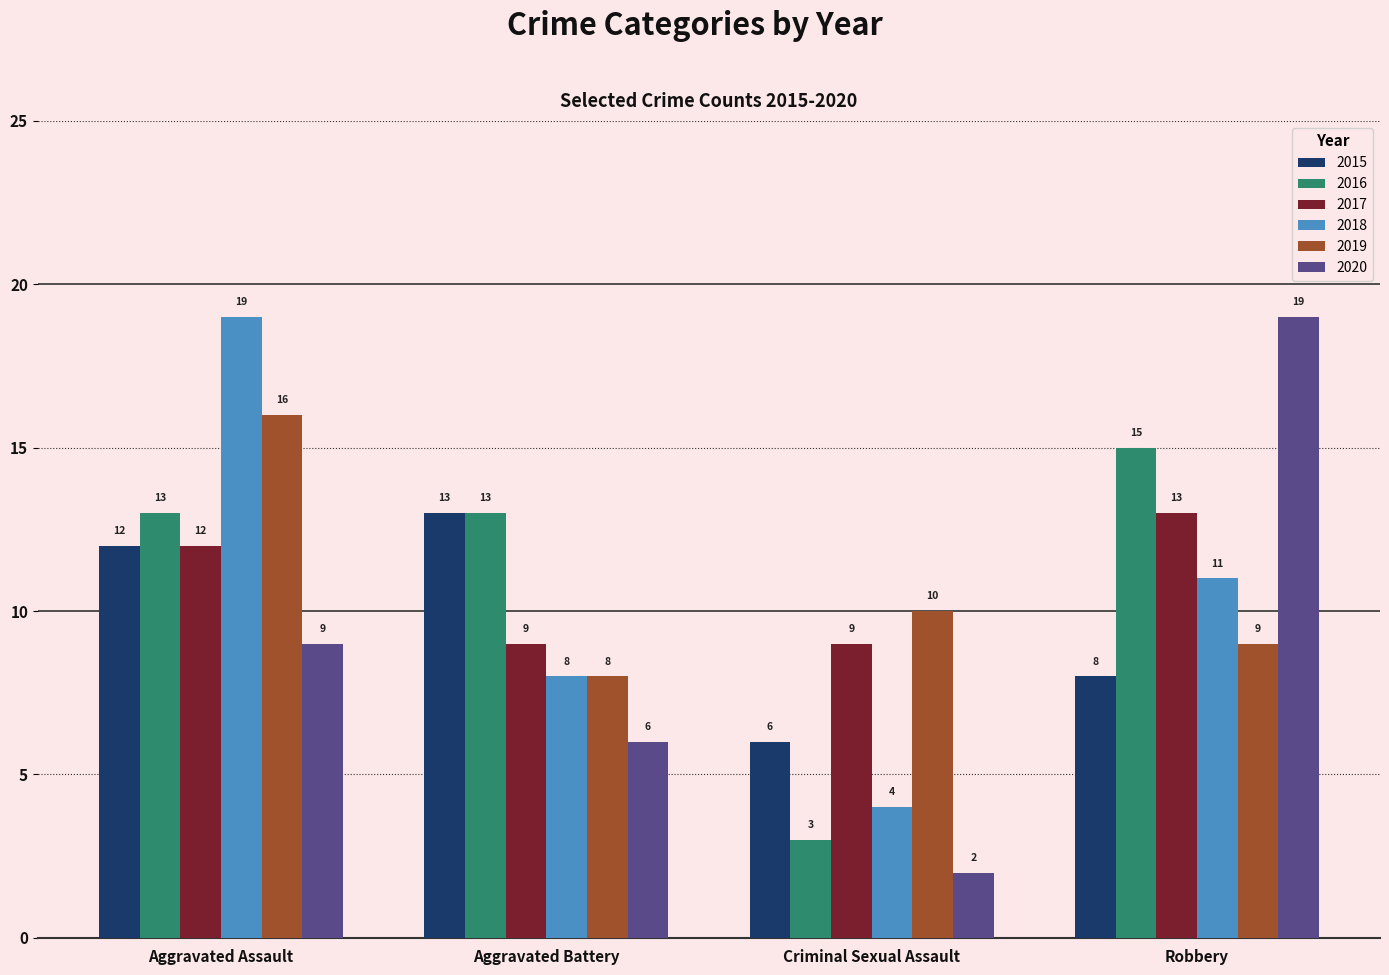

What is the difference between the second highest and second lowest values in the 2018 series?

3